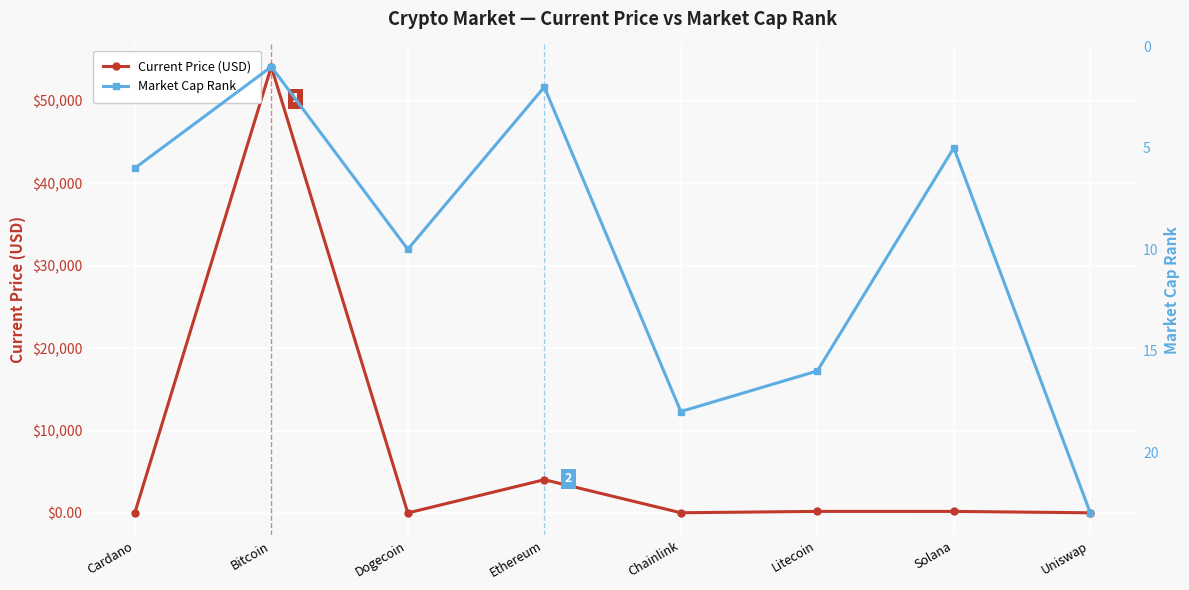

Rank the series at Uniswap from highest to lowest value.

Market Cap Rank, Current Price (USD)